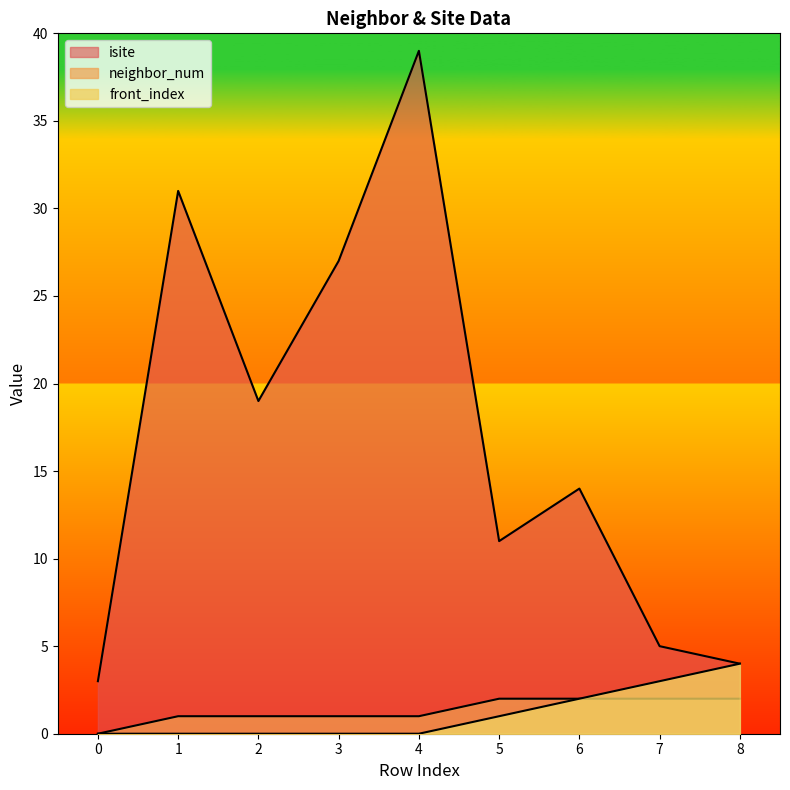

What is the difference between the maximum and minimum values in the neighbor_num series?

2